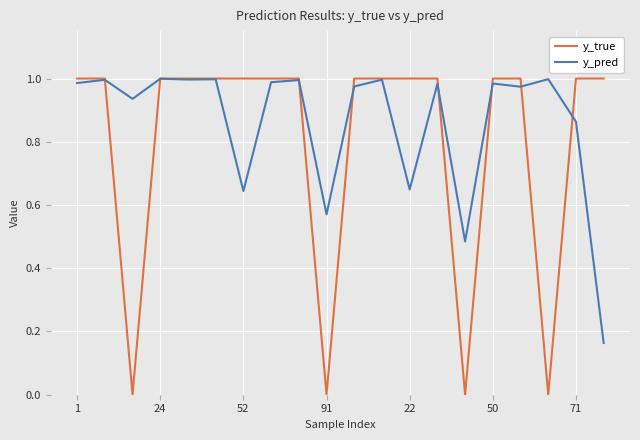

Which series has the largest total across all categories?

y_pred